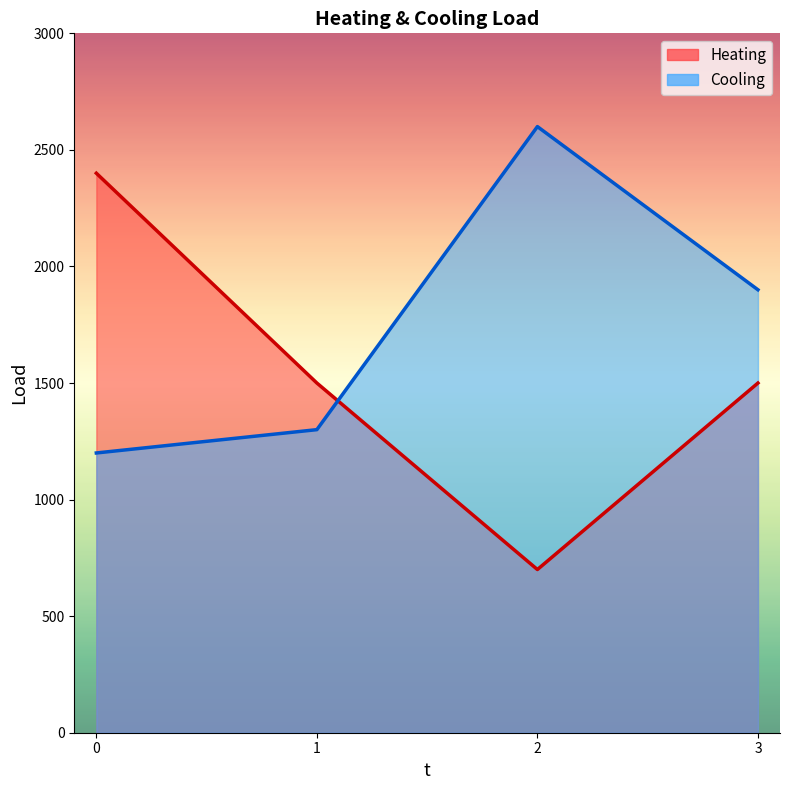

What is the average value of the Heating series?

1525